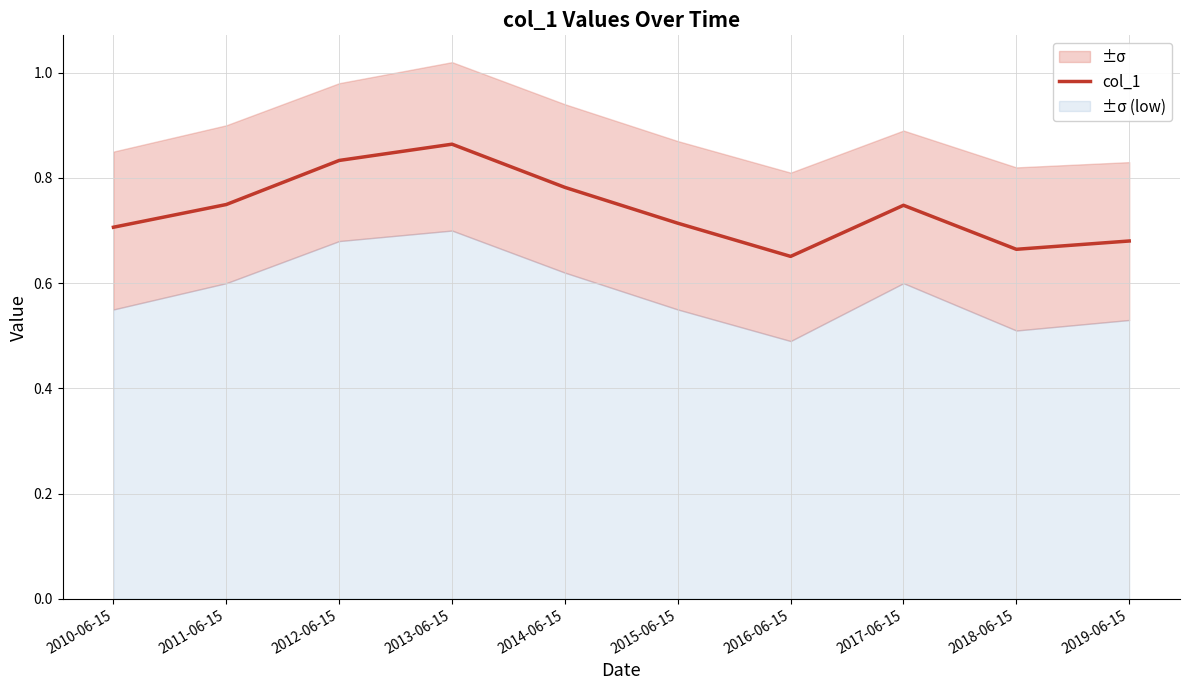

Which label corresponds to the largest value in the chart?

2013-06-15